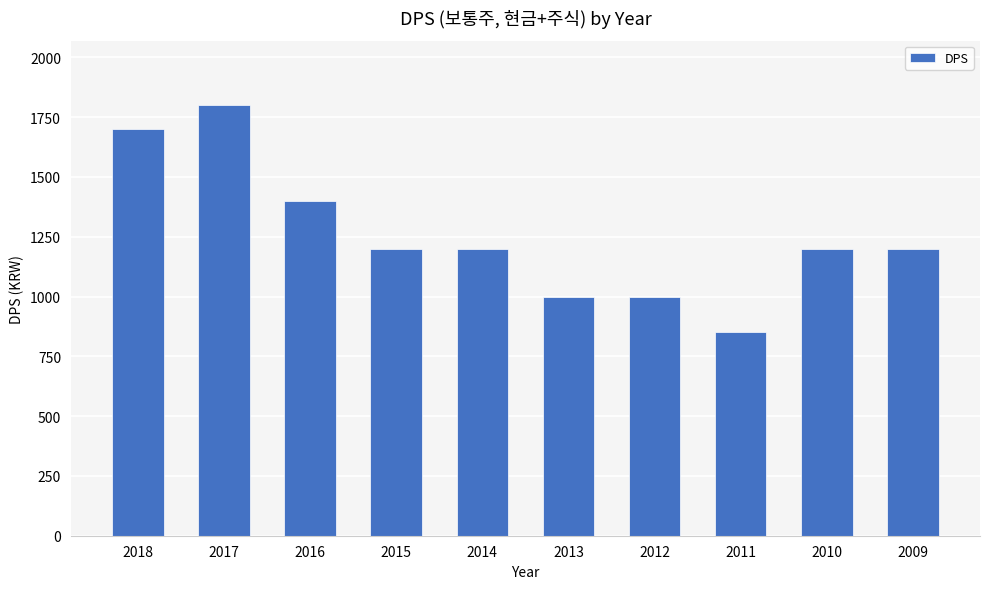

The chart shows a value of 1200 at 2014. True or false?

True